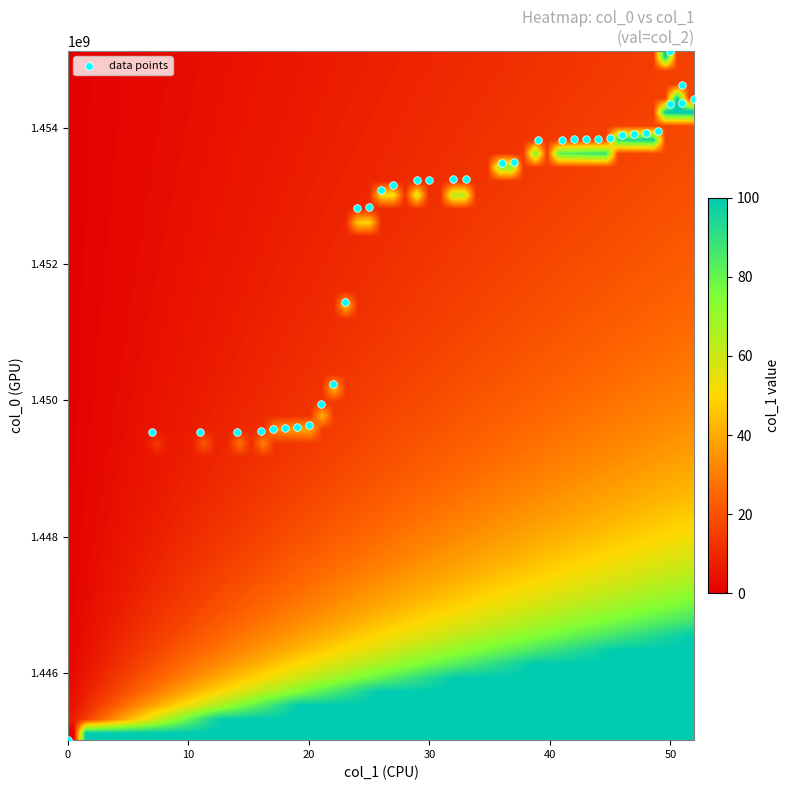

What is the range of X values (max minus min)?

52